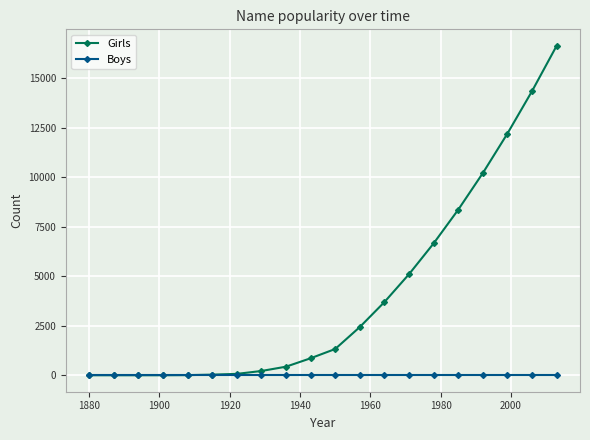

Which series has the largest total across all categories?

Girls